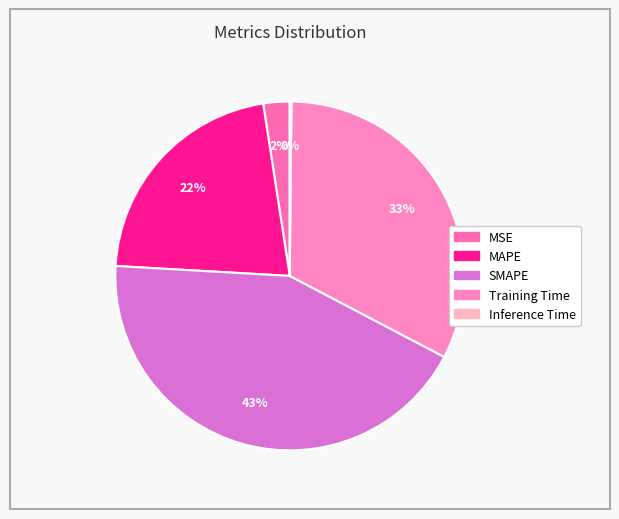

Which slice is the largest?

SMAPE